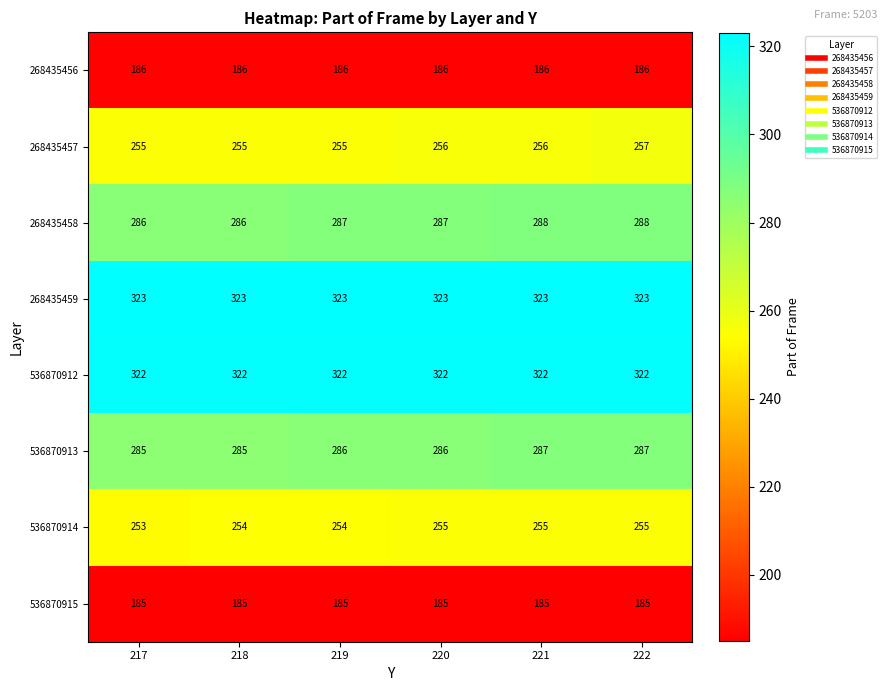

What is the spread (max minus min) of values at 222?

138